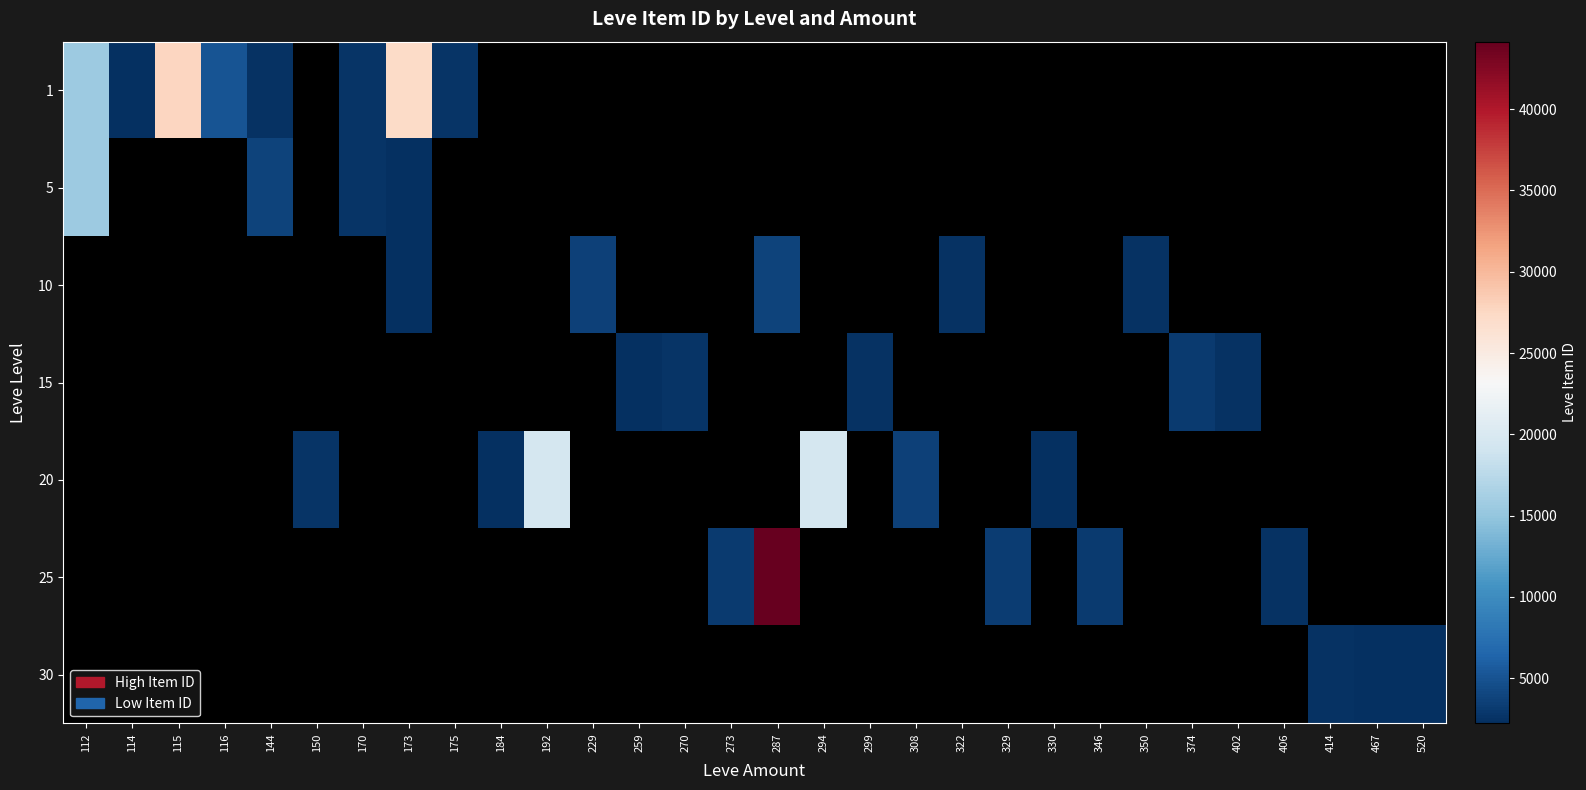

List the series in order of their overall mean, highest first.

1, 5, 10, 15, 20, 25, 30